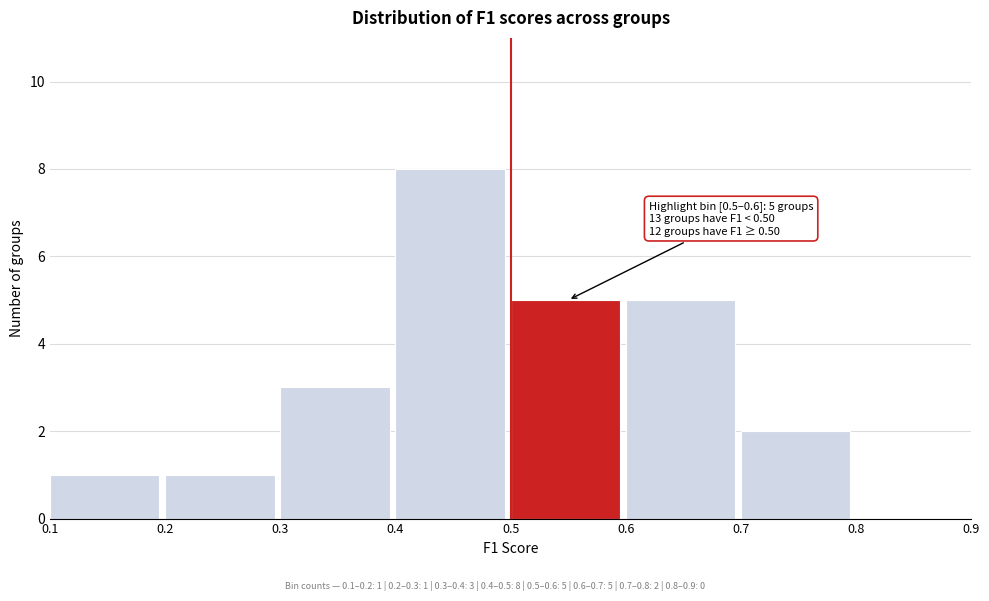

Which range on the x-axis has the tallest bar?

0.4 to 0.5